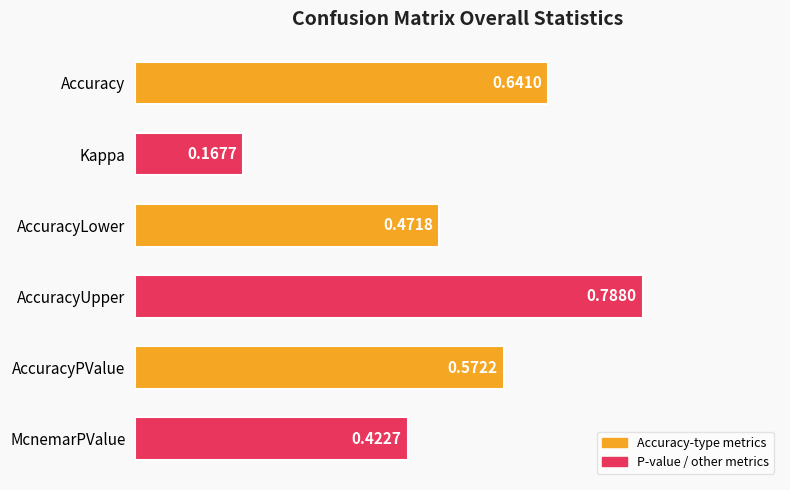

Does the chart contain stacked bars?

No